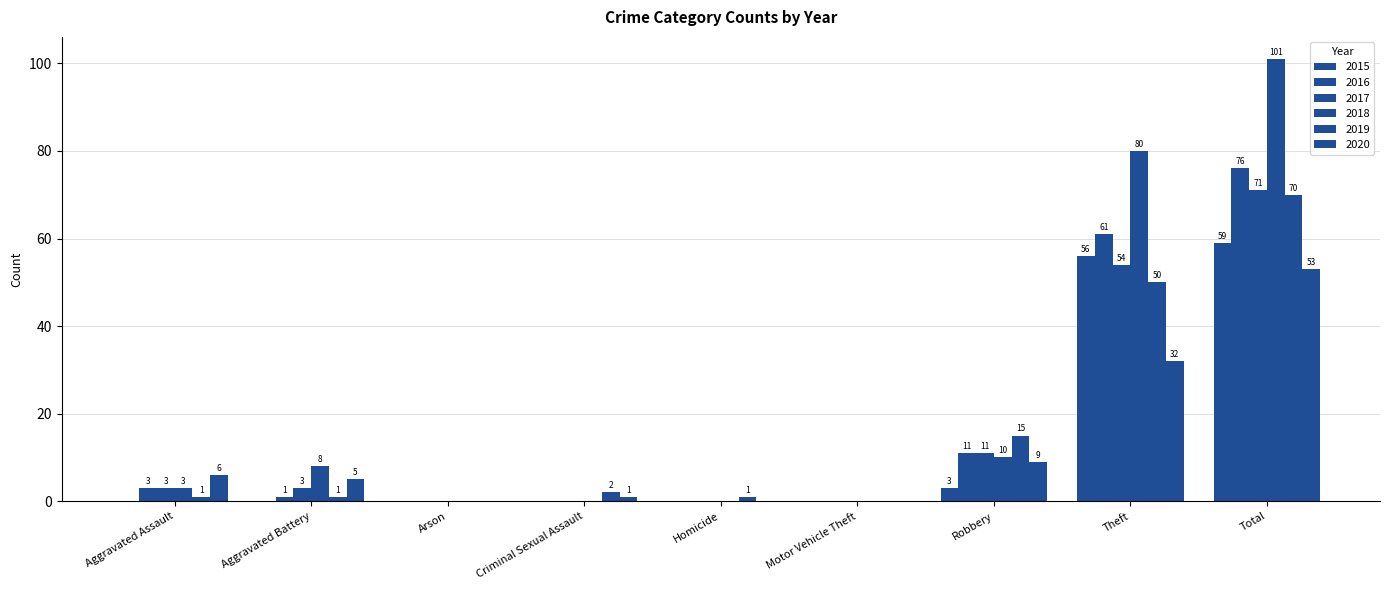

At Aggravated Battery, list the series in order from smallest to largest.

2015, 2016, 2019, 2017, 2020, 2018